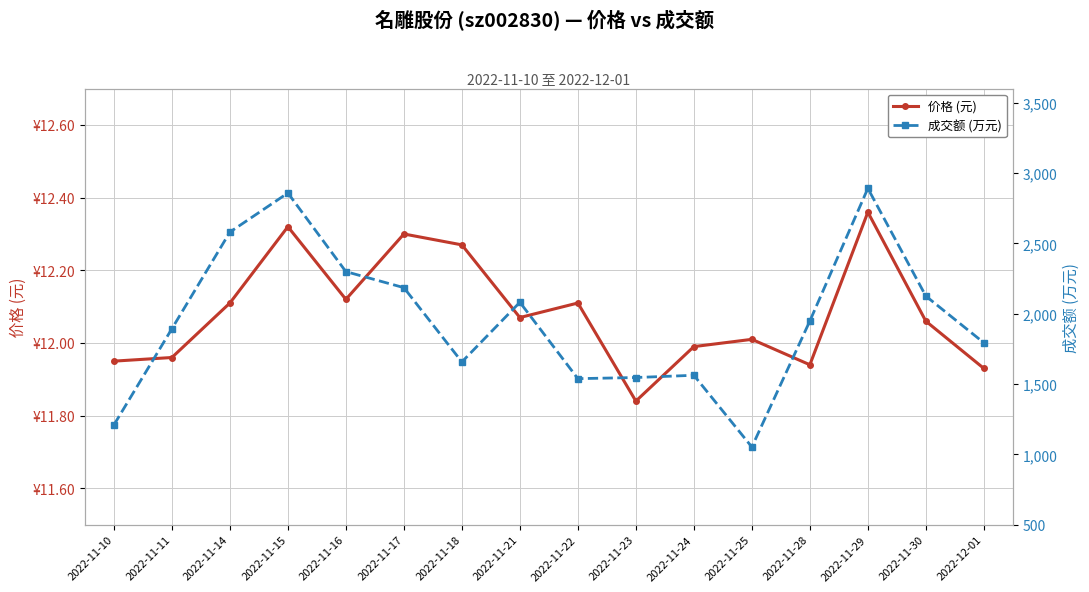

Which category has the highest value in the 成交额 (万元) series?

2022-11-29